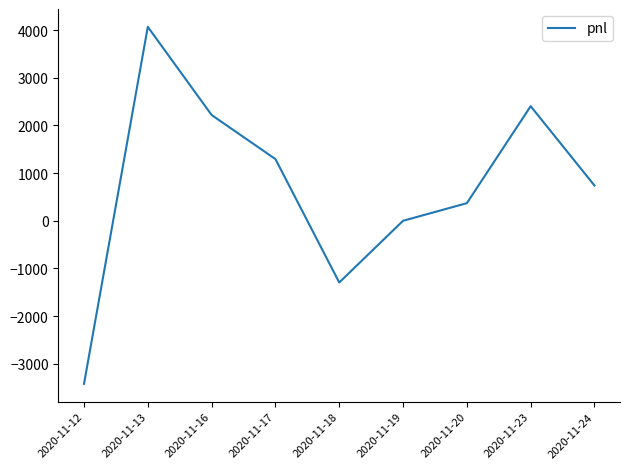

How many interior local peaks (higher than both neighbors) does the data have?

2